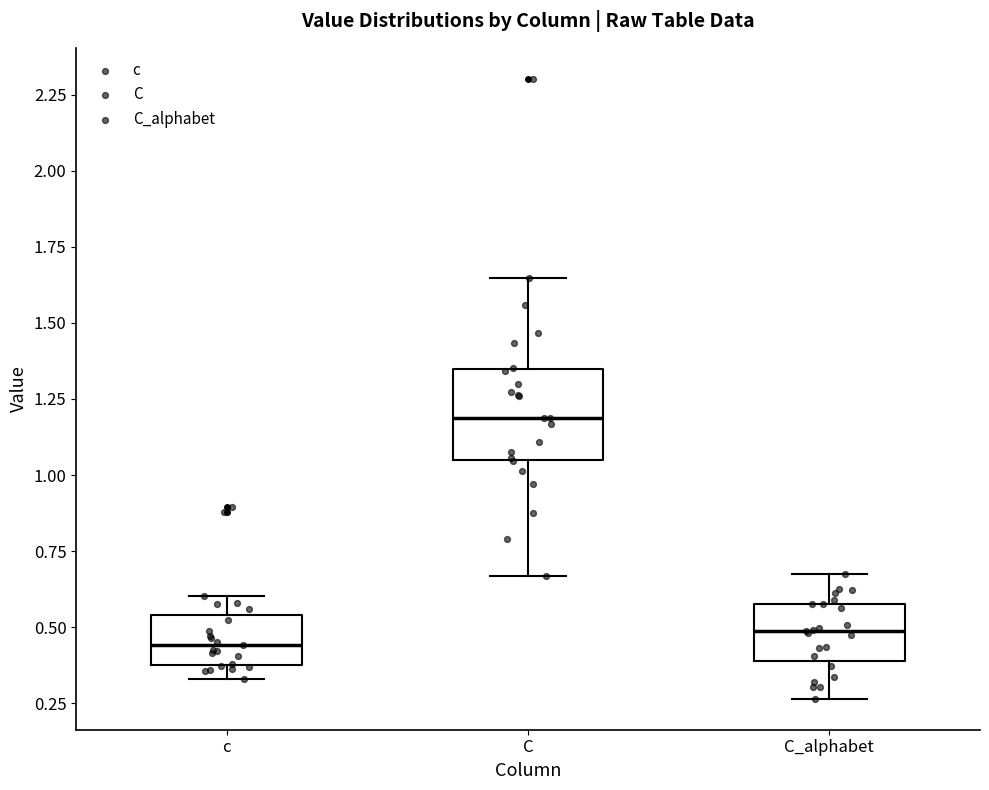

Where does the upper whisker of the box for C_alphabet end on the y-axis? The values are not printed on the chart, so give them approximately, as read against the axis.

0.70